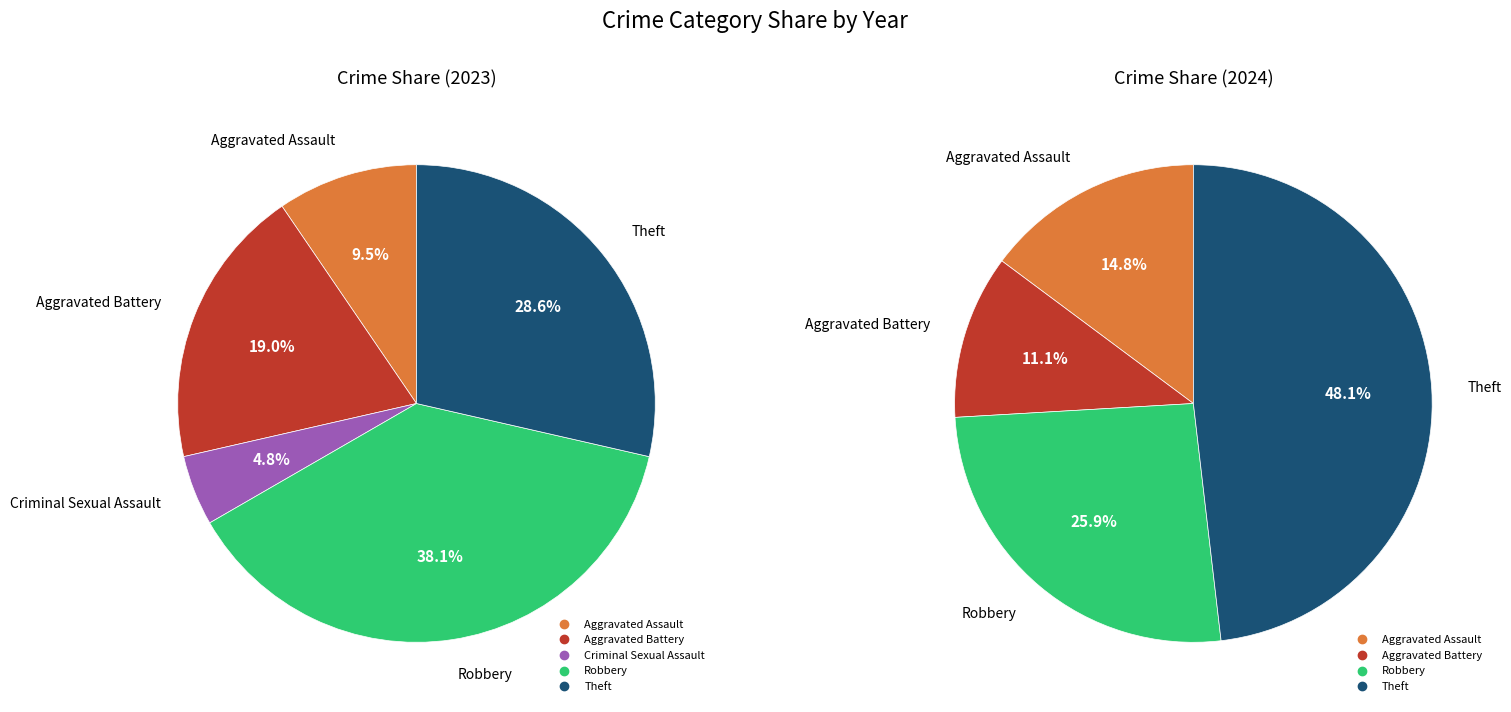

How much of the chart is everything except Robbery?

61.9%